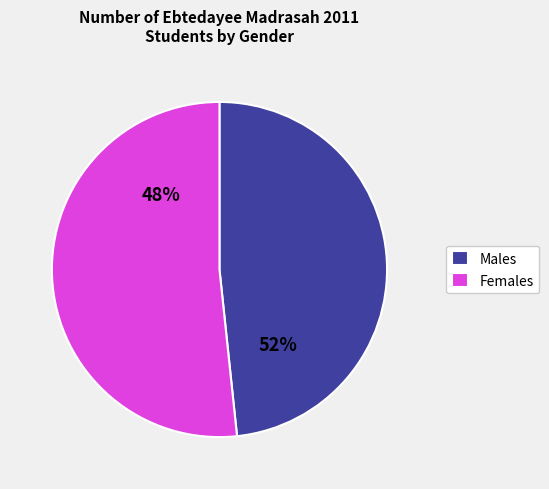

The Bhedarganj slice represents 4% of the pie. True or false?

False